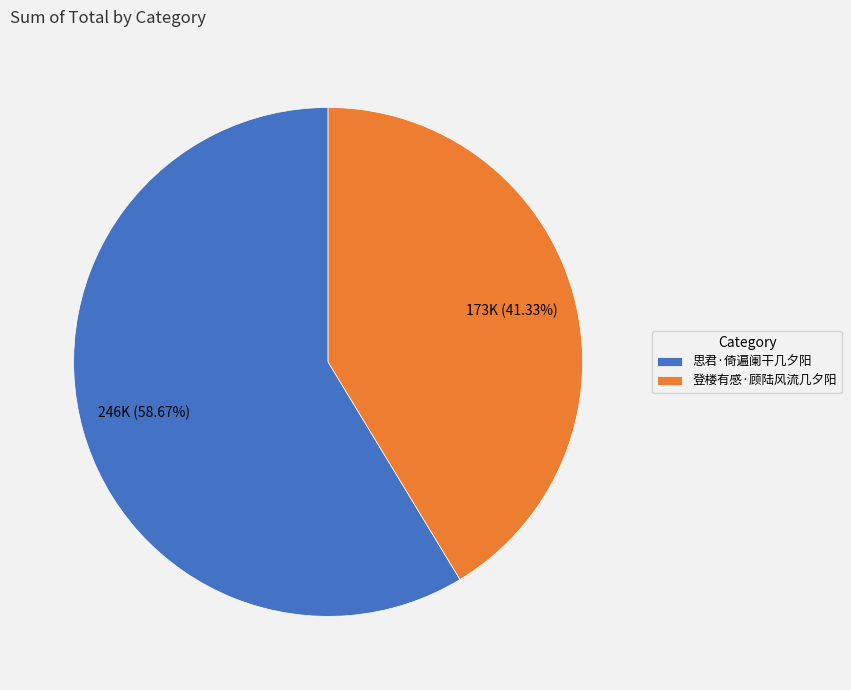

Approximately how many times larger is the value at 思君·倚遍阑干几夕阳 compared to 登楼有感·顾陆风流几夕阳?

1.4